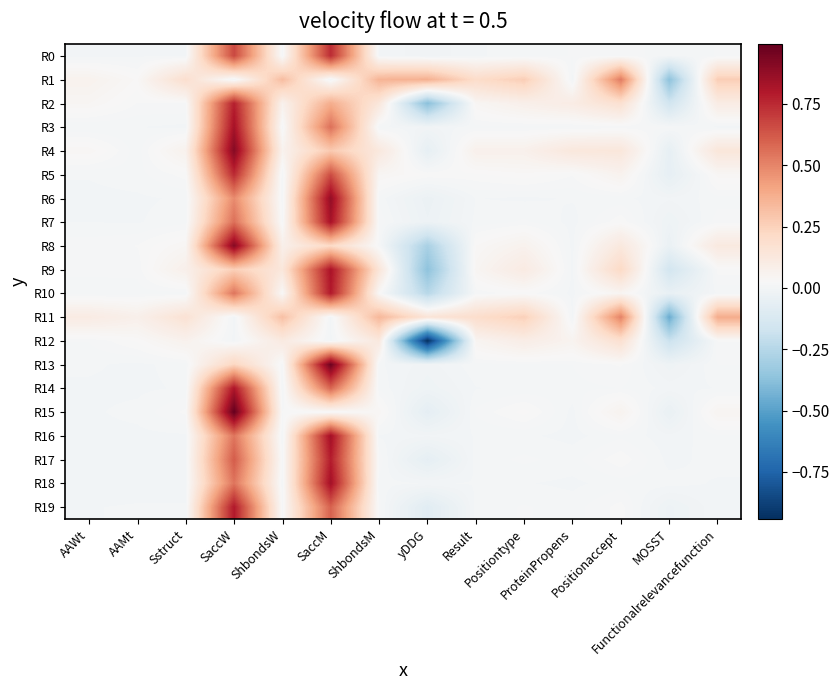

Rank the series by their maximum value, from highest to lowest.

R15, R13, R8, R4, R6, R16, R18, R3, R7, R9, R14, R10, R19, R17, R2, R5, R0, R1, R11, R12